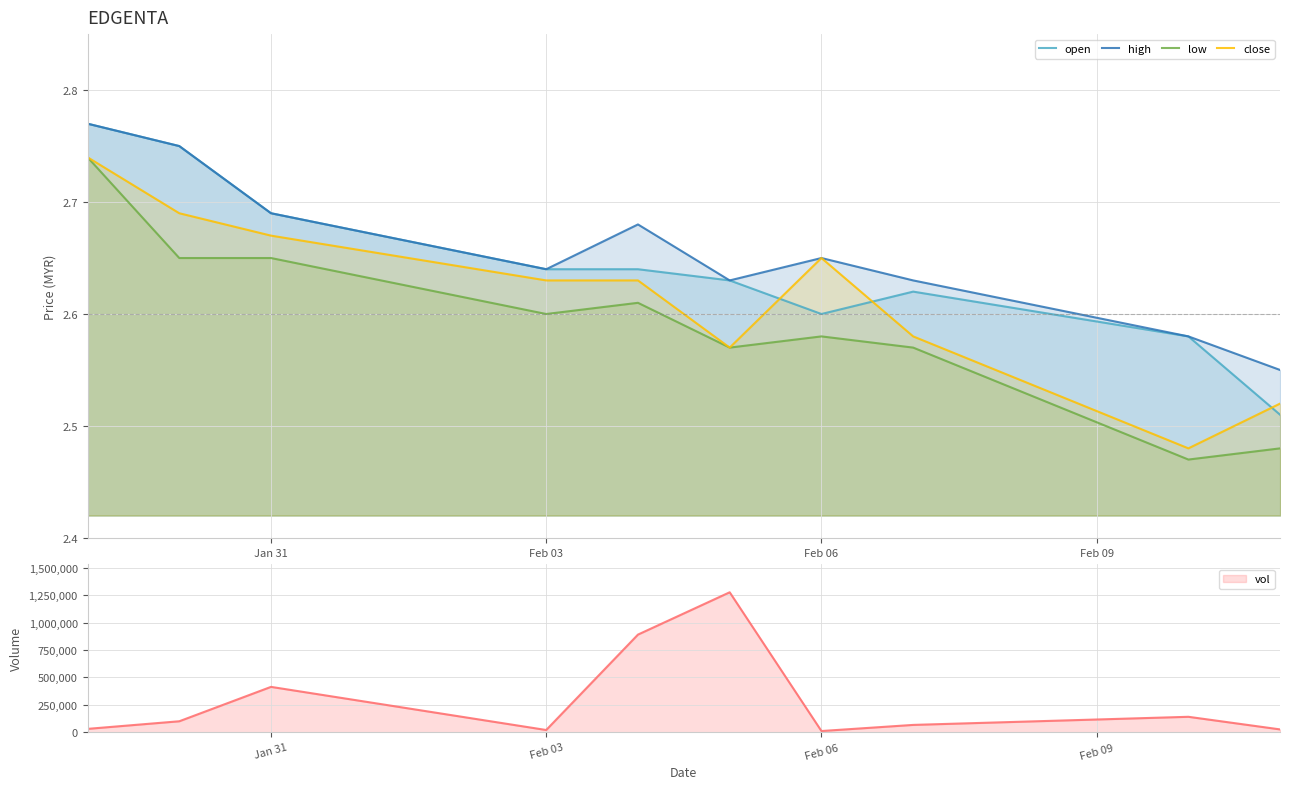

What is the average value of the high series?

2.7